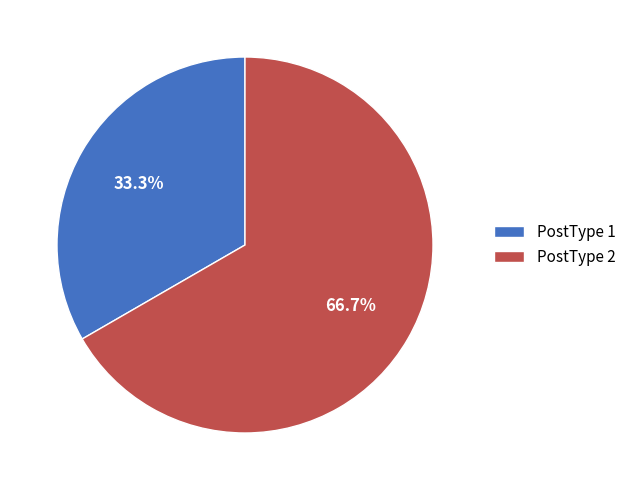

How many slices are in this pie chart?

2